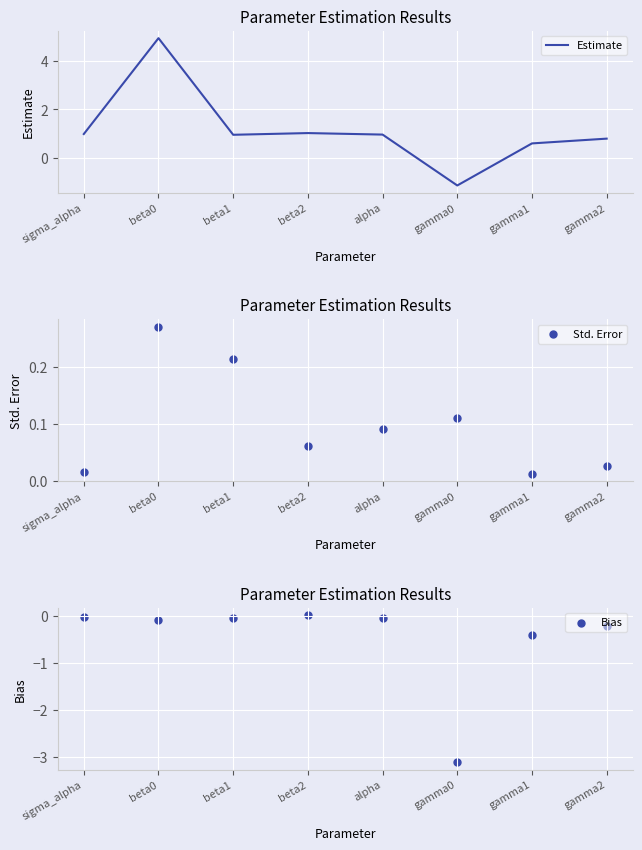

Which series has the widest spread of Y values?

Estimate